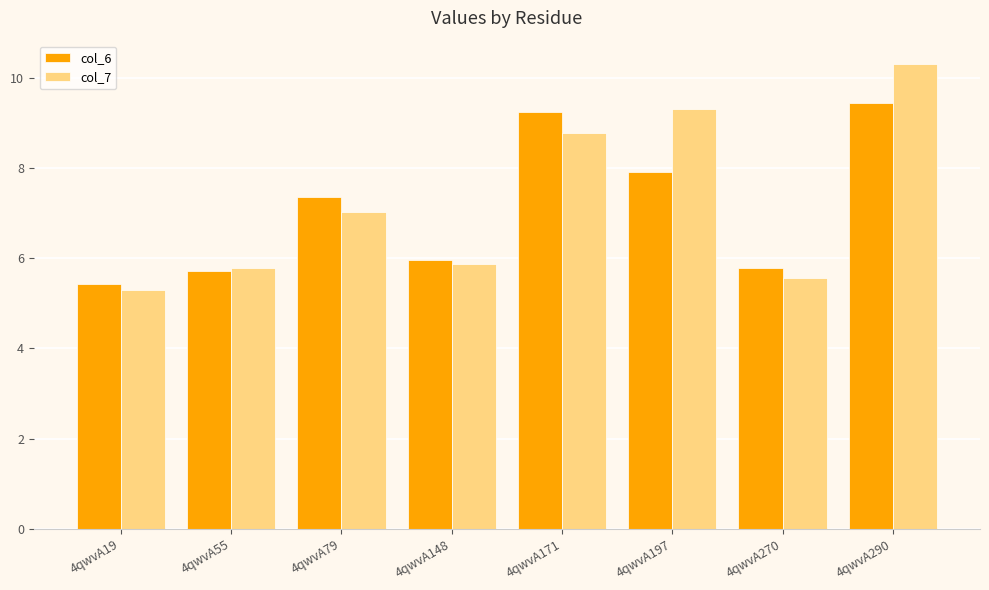

What is the total value across all series at 4qwvA171?

18.0